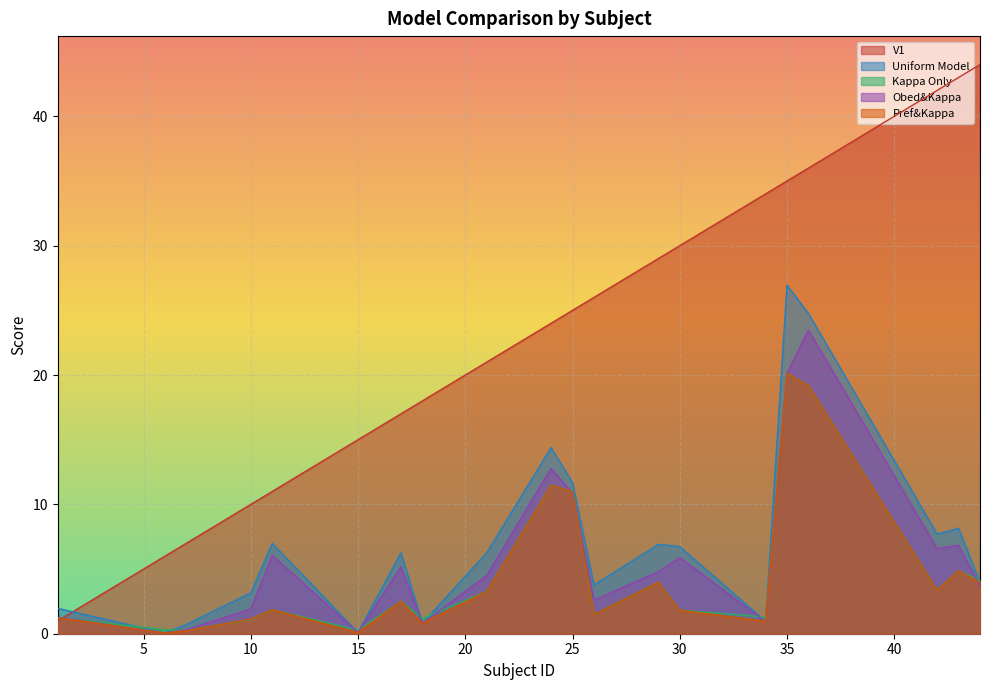

What are all the series names shown in the legend?

V1, Uniform Model, Kappa Only, Obed&Kappa, Pref&Kappa